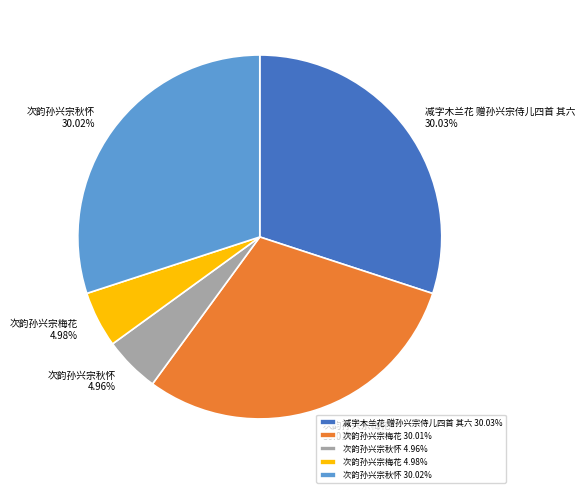

Approximately how many times larger is the value at 次韵孙兴宗梅花 30.01% compared to 次韵孙兴宗梅花 4.98%?

6.0